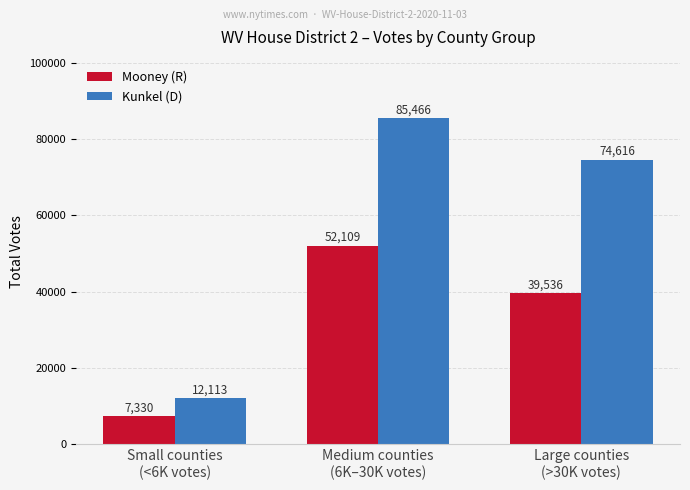

Is it true that Kunkel (D) equals 18472 at Large counties
(>30K votes)?

False